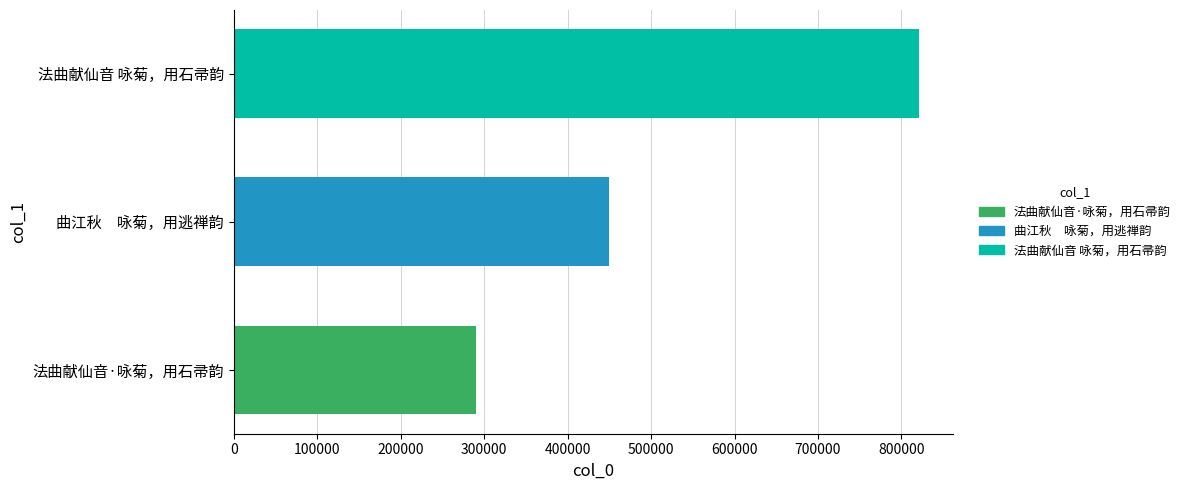

How many values are below 449725?

1